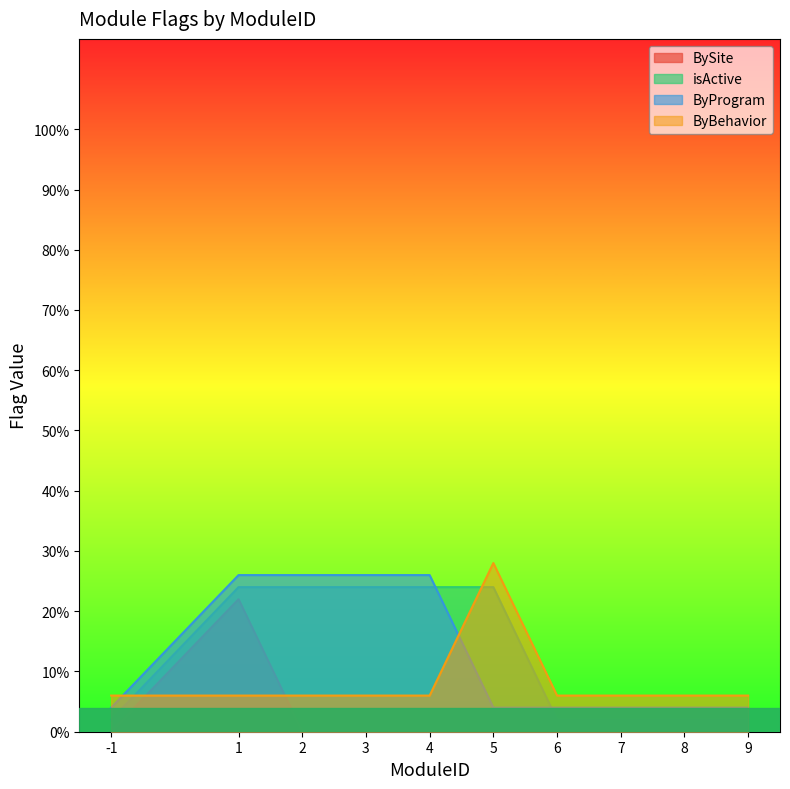

At 8, list the series in order from smallest to largest.

BySite, isActive, ByProgram, ByBehavior